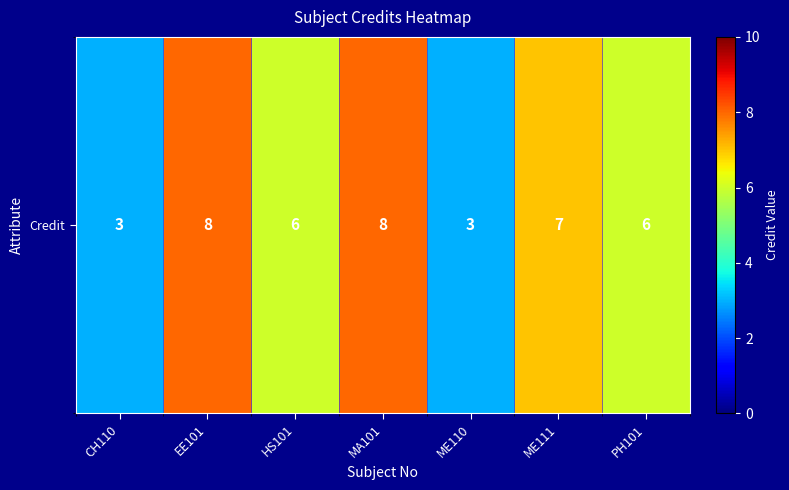

Between CH110 and ME111, which is larger?

ME111